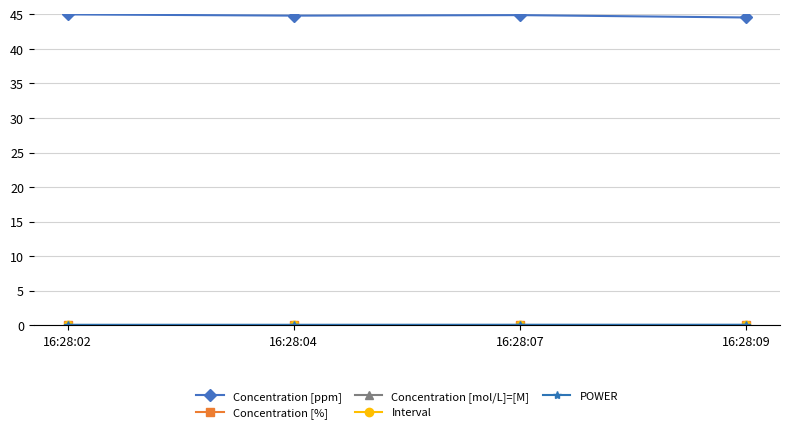

At how many categories does at least one series exceed 32?

4